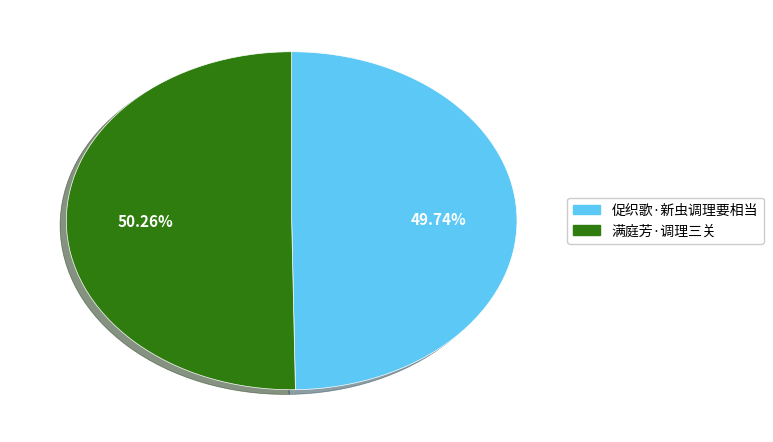

Which has a higher value, 满庭芳·调理三关 or 促织歌·新虫调理要相当?

满庭芳·调理三关